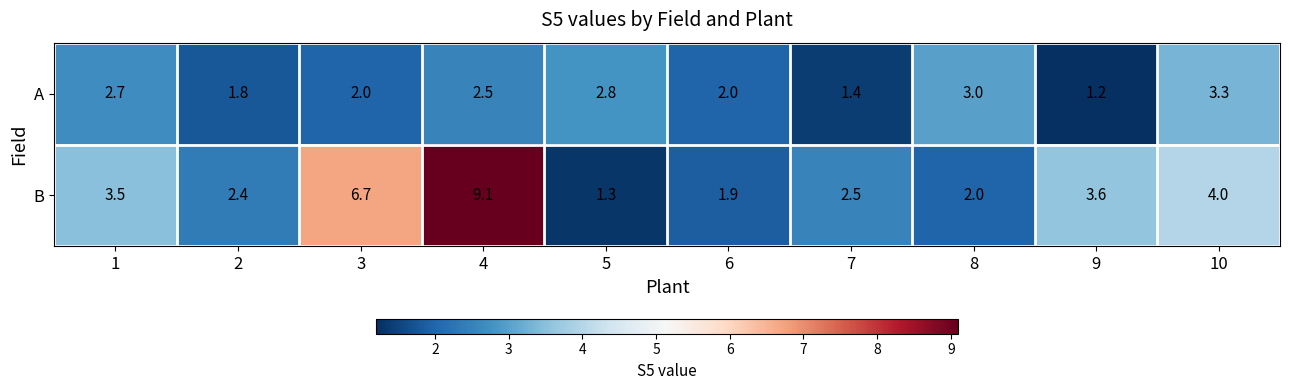

What is the spread (max minus min) of values at 1?

0.8